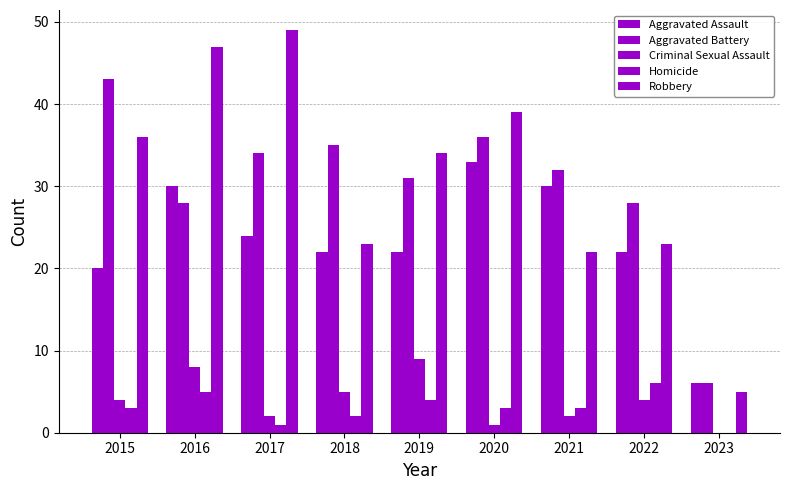

Count the number of data series in this chart.

5